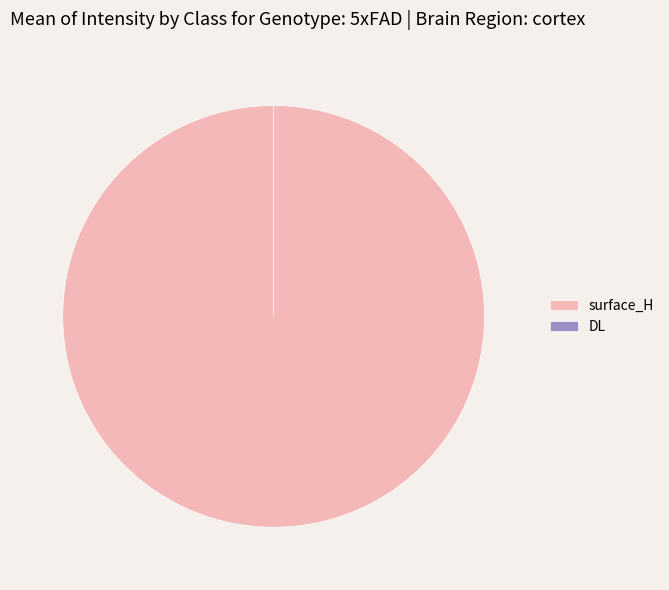

Which category has the smallest portion of the pie?

DL